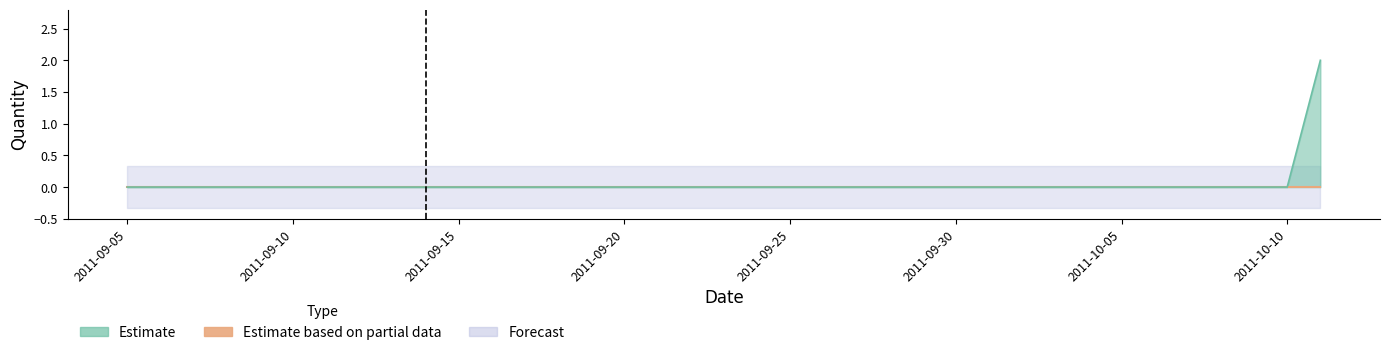

Reading left to right, what are all the values shown in this chart?

Actual: 2011-09-05=0.0	2011-09-06=0.0	2011-09-07=0.0	2011-09-08=0.0	2011-09-09=0.0	2011-09-10=0.0	2011-09-11=0.0	2011-09-12=0.0	2011-09-13=0.0	2011-09-14=0.0	2011-09-15=0.0	2011-09-16=0.0	2011-09-17=0.0	2011-09-18=0.0	2011-09-19=0.0	2011-09-20=0.0	2011-09-21=0.0	2011-09-22=0.0	2011-09-23=0.0	2011-09-24=0.0	2011-09-25=0.0	2011-09-26=0.0	2011-09-27=0.0	2011-09-28=0.0	2011-09-29=0.0	2011-09-30=0.0	2011-10-01=0.0	2011-10-02=0.0	2011-10-03=0.0	2011-10-04=0.0	2011-10-05=0.0	2011-10-06=0.0	2011-10-07=0.0	2011-10-08=0.0	2011-10-09=0.0	2011-10-10=0.0	2011-10-11=2.0
Forecasted_Quantity: 2011-09-05=0.0	2011-09-06=0.0	2011-09-07=0.0	2011-09-08=0.0	2011-09-09=0.0	2011-09-10=0.0	2011-09-11=0.0	2011-09-12=0.0	2011-09-13=0.0	2011-09-14=0.0	2011-09-15=0.0	2011-09-16=0.0	2011-09-17=0.0	2011-09-18=0.0	2011-09-19=0.0	2011-09-20=0.0	2011-09-21=0.0	2011-09-22=0.0	2011-09-23=0.0	2011-09-24=0.0	2011-09-25=0.0	2011-09-26=0.0	2011-09-27=0.0	2011-09-28=0.0	2011-09-29=0.0	2011-09-30=0.0	2011-10-01=0.0	2011-10-02=0.0	2011-10-03=0.0	2011-10-04=0.0	2011-10-05=0.0	2011-10-06=0.0	2011-10-07=0.0	2011-10-08=0.0	2011-10-09=0.0	2011-10-10=0.0	2011-10-11=0.0
Upper_Bound: 2011-09-05=0.3	2011-09-06=0.3	2011-09-07=0.3	2011-09-08=0.3	2011-09-09=0.3	2011-09-10=0.3	2011-09-11=0.3	2011-09-12=0.3	2011-09-13=0.3	2011-09-14=0.3	2011-09-15=0.3	2011-09-16=0.3	2011-09-17=0.3	2011-09-18=0.3	2011-09-19=0.3	2011-09-20=0.3	2011-09-21=0.3	2011-09-22=0.3	2011-09-23=0.3	2011-09-24=0.3	2011-09-25=0.3	2011-09-26=0.3	2011-09-27=0.3	2011-09-28=0.3	2011-09-29=0.3	2011-09-30=0.3	2011-10-01=0.3	2011-10-02=0.3	2011-10-03=0.3	2011-10-04=0.3	2011-10-05=0.3	2011-10-06=0.3	2011-10-07=0.3	2011-10-08=0.3	2011-10-09=0.3	2011-10-10=0.3	2011-10-11=0.3
Lower_Bound: 2011-09-05=-0.3	2011-09-06=-0.3	2011-09-07=-0.3	2011-09-08=-0.3	2011-09-09=-0.3	2011-09-10=-0.3	2011-09-11=-0.3	2011-09-12=-0.3	2011-09-13=-0.3	2011-09-14=-0.3	2011-09-15=-0.3	2011-09-16=-0.3	2011-09-17=-0.3	2011-09-18=-0.3	2011-09-19=-0.3	2011-09-20=-0.3	2011-09-21=-0.3	2011-09-22=-0.3	2011-09-23=-0.3	2011-09-24=-0.3	2011-09-25=-0.3	2011-09-26=-0.3	2011-09-27=-0.3	2011-09-28=-0.3	2011-09-29=-0.3	2011-09-30=-0.3	2011-10-01=-0.3	2011-10-02=-0.3	2011-10-03=-0.3	2011-10-04=-0.3	2011-10-05=-0.3	2011-10-06=-0.3	2011-10-07=-0.3	2011-10-08=-0.3	2011-10-09=-0.3	2011-10-10=-0.3	2011-10-11=-0.3